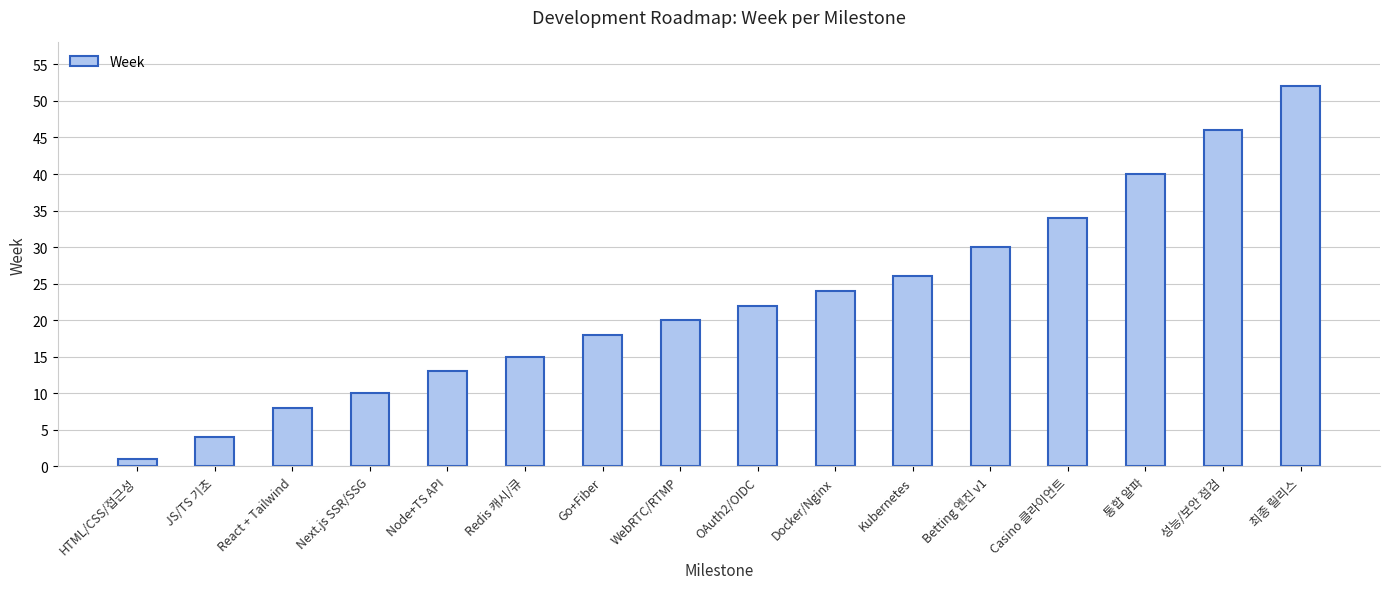

What is the difference between the second highest and second lowest values?

42